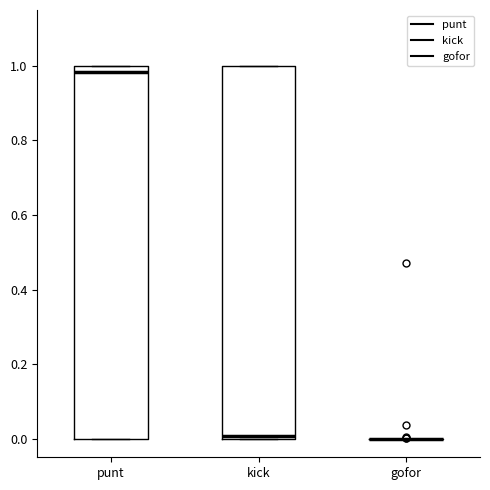

Where is the lower edge of the box for punt on the y-axis? The values are not printed on the chart, so give them approximately, as read against the axis.

0.00